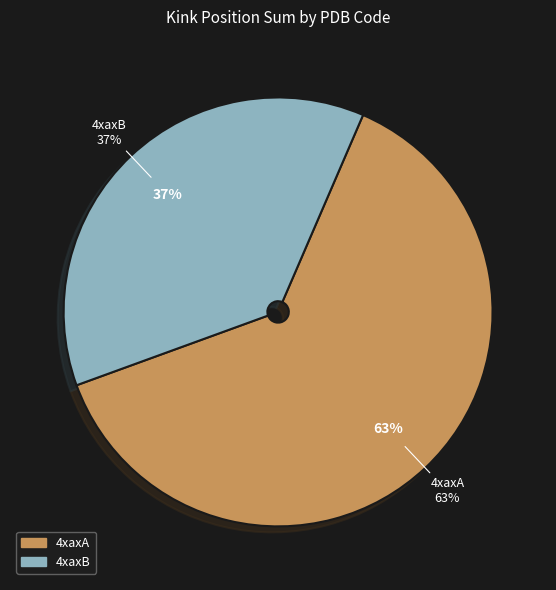

True or false: 4xaxA accounts for 1% of the total.

False